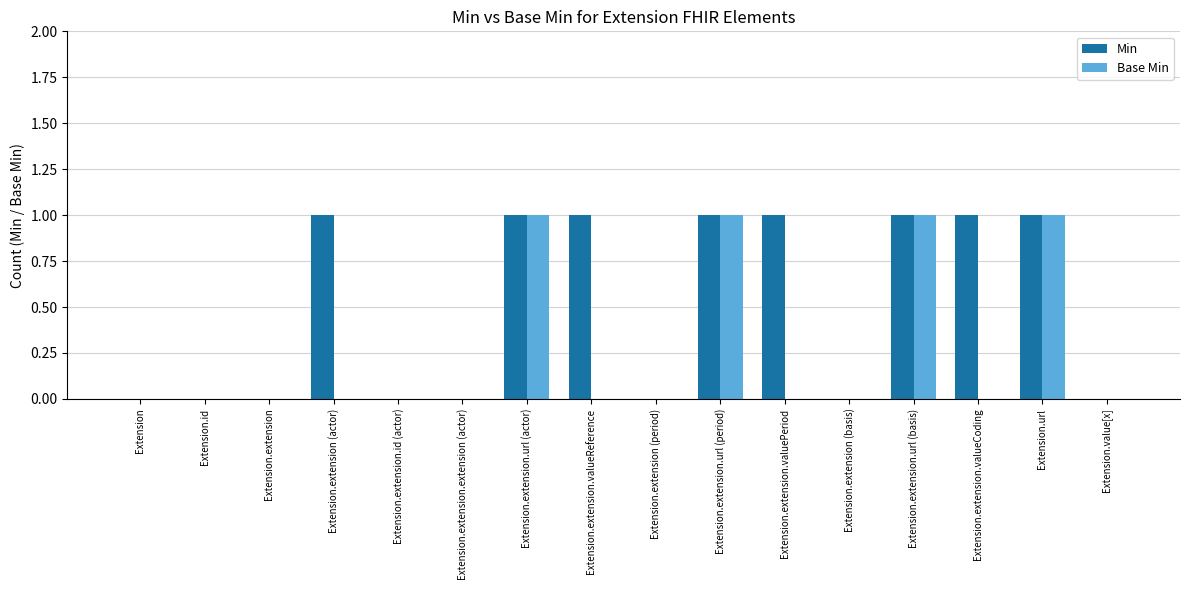

The value of Base Min at Extension.value[x] is -1. True or false?

False